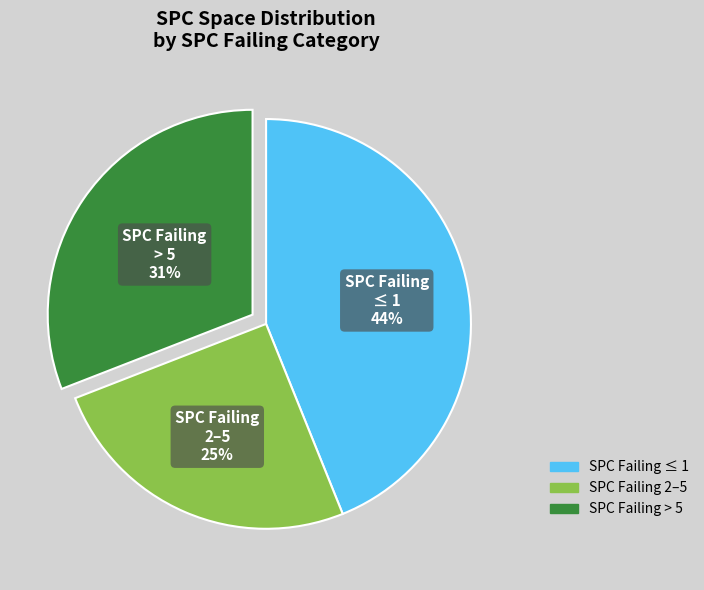

Is there any slice that represents more than half of the pie?

No